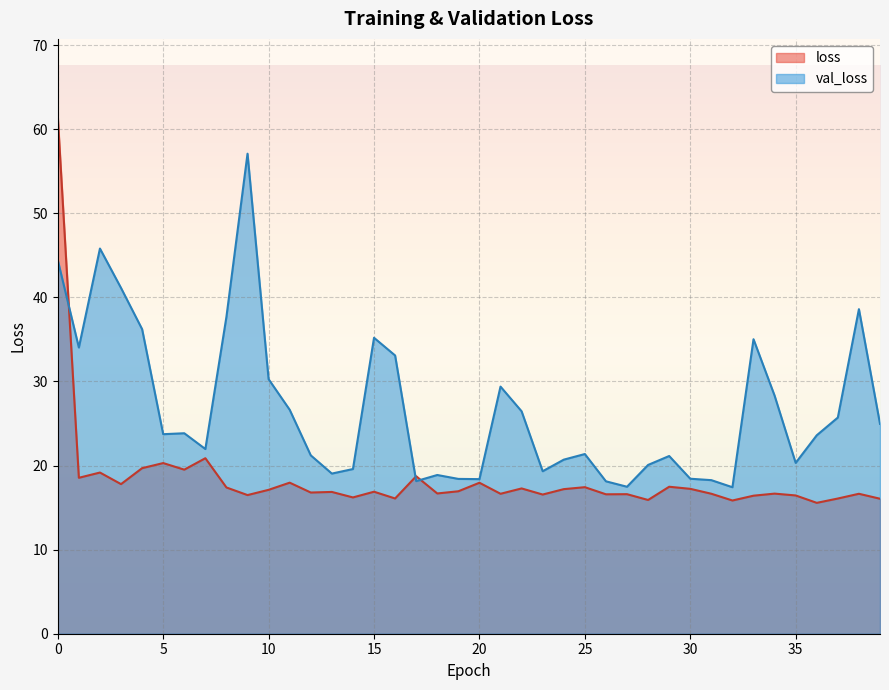

Reading left to right, what are all the values shown in this chart?

loss: 0=61.5	1=18.5	2=19.2	3=17.8	4=19.7	5=20.3	6=19.5	7=20.9	8=17.4	9=16.5	10=17.1	11=18.0	12=16.8	13=16.9	14=16.2	15=16.9	16=16.1	17=18.7	18=16.7	19=16.9	20=18.0	21=16.6	22=17.3	23=16.6	24=17.2	25=17.4	26=16.6	27=16.6	28=15.9	29=17.5	30=17.2	31=16.6	32=15.8	33=16.4	34=16.7	35=16.4	36=15.6	37=16.1	38=16.6	39=16.1
val_loss: 0=44.4	1=34.0	2=45.8	3=41.1	4=36.2	5=23.7	6=23.8	7=22.0	8=37.7	9=57.1	10=30.3	11=26.6	12=21.2	13=19.0	14=19.6	15=35.2	16=33.1	17=18.1	18=18.9	19=18.4	20=18.4	21=29.4	22=26.5	23=19.3	24=20.7	25=21.4	26=18.1	27=17.5	28=20.1	29=21.1	30=18.4	31=18.3	32=17.4	33=35.0	34=28.3	35=20.3	36=23.6	37=25.7	38=38.6	39=25.0